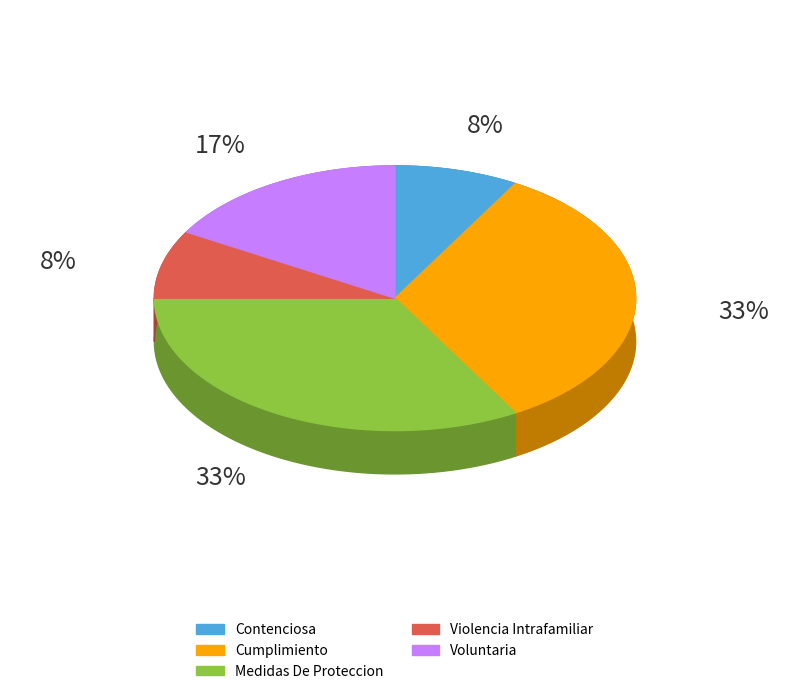

Approximately how many times larger is the value at Contenciosa compared to Cumplimiento?

0.2